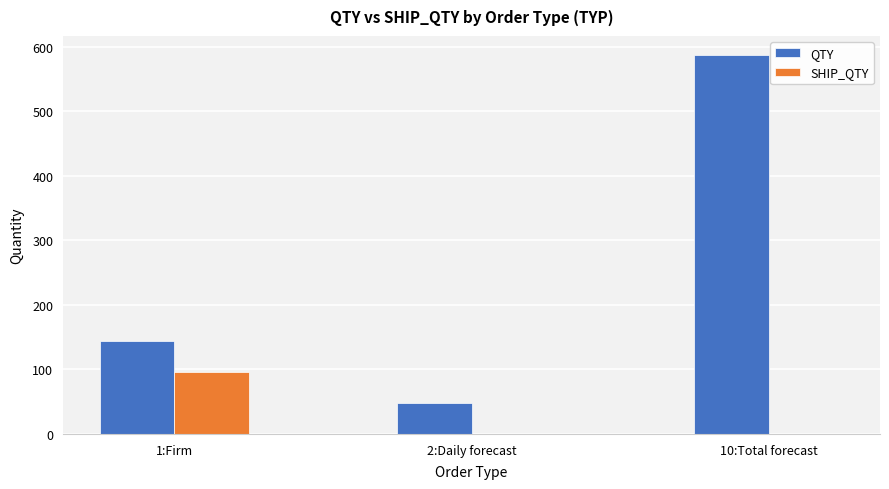

Which series has the widest spread of values?

QTY